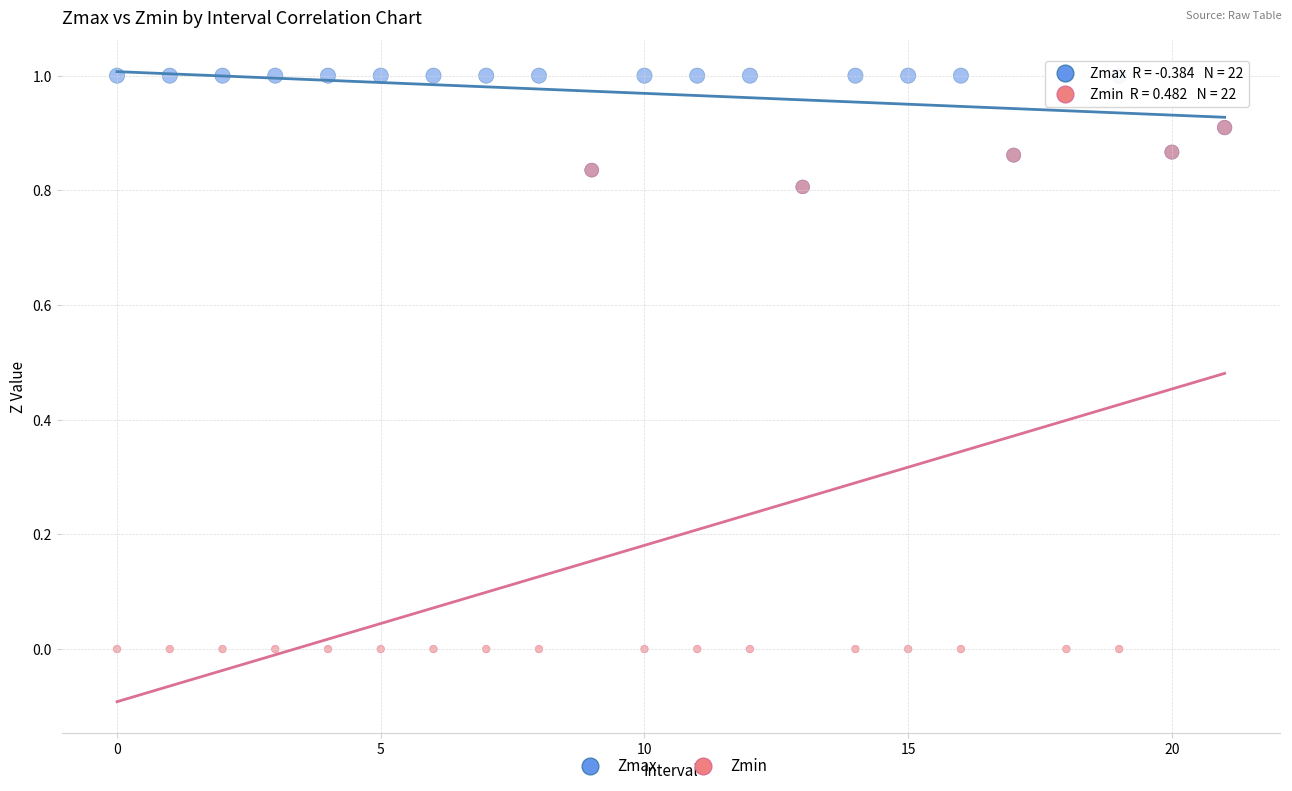

What are all the series names shown in the legend?

Zmax, Zmin